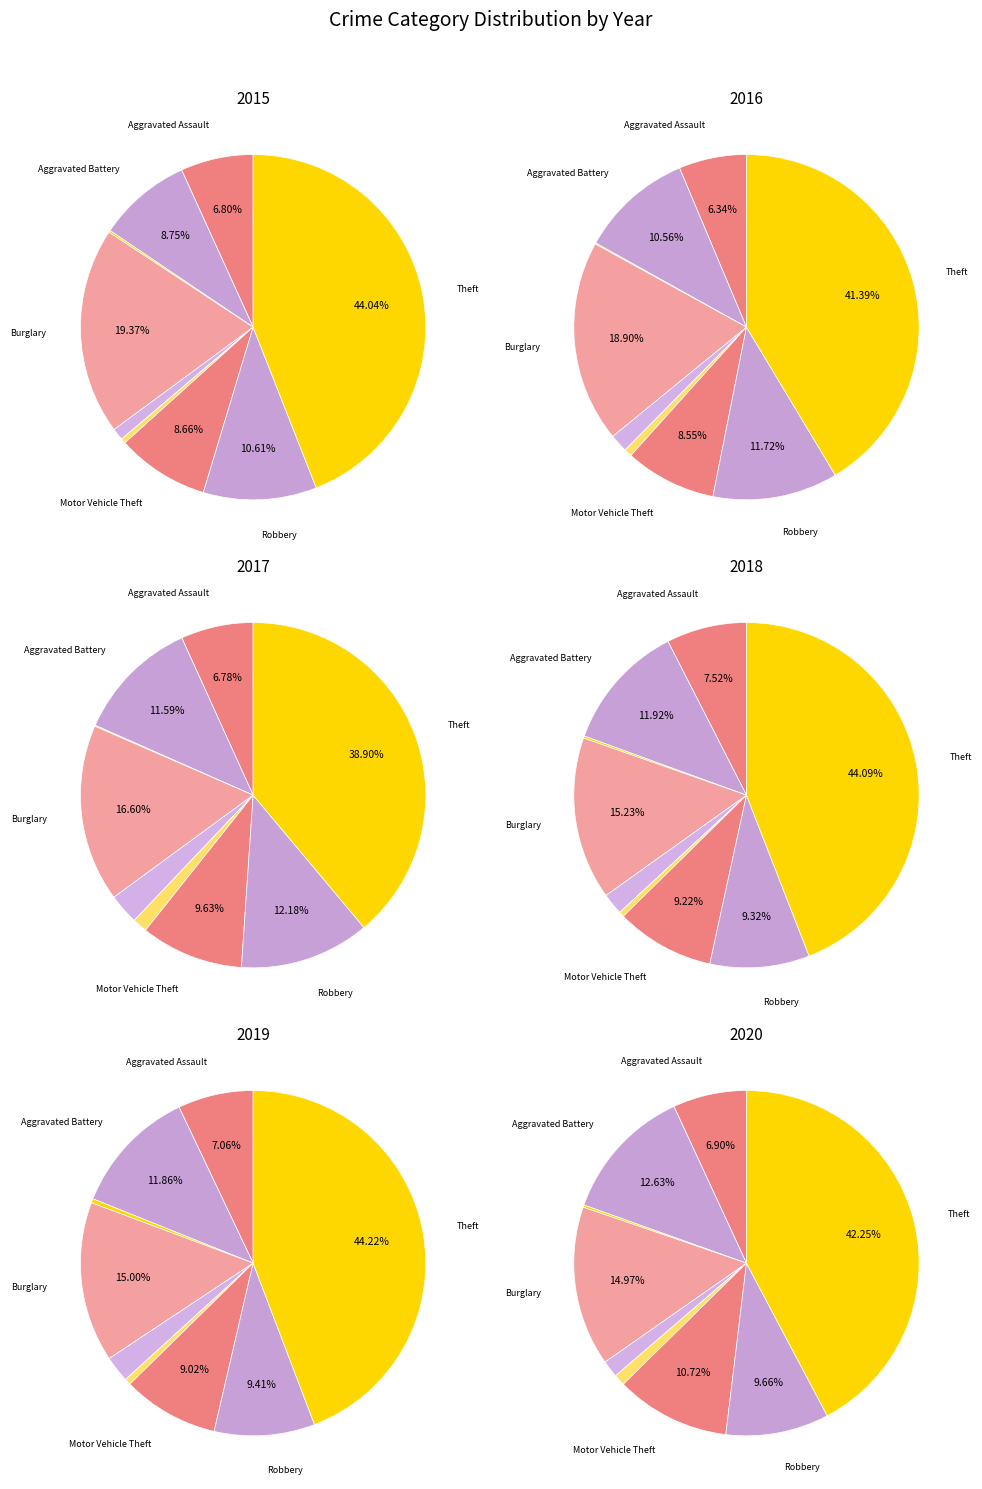

Do Theft and Criminal Sexual Assault together represent more than half of the pie?

No